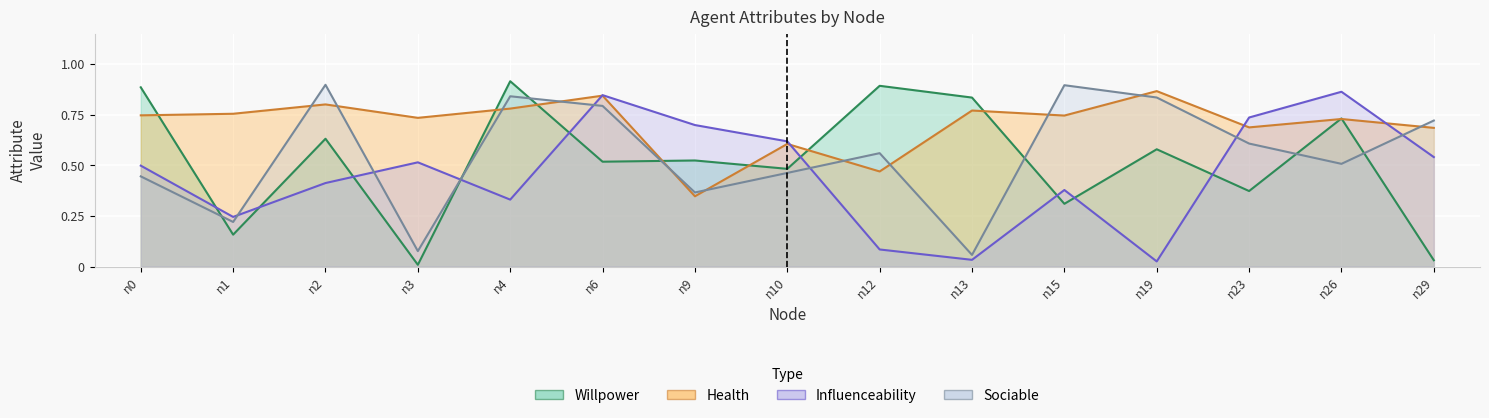

What are all the series names shown in the legend?

willpower, health, influenceability, sociable